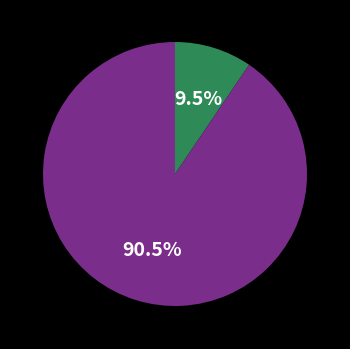

Is there a majority slice in this chart?

Yes